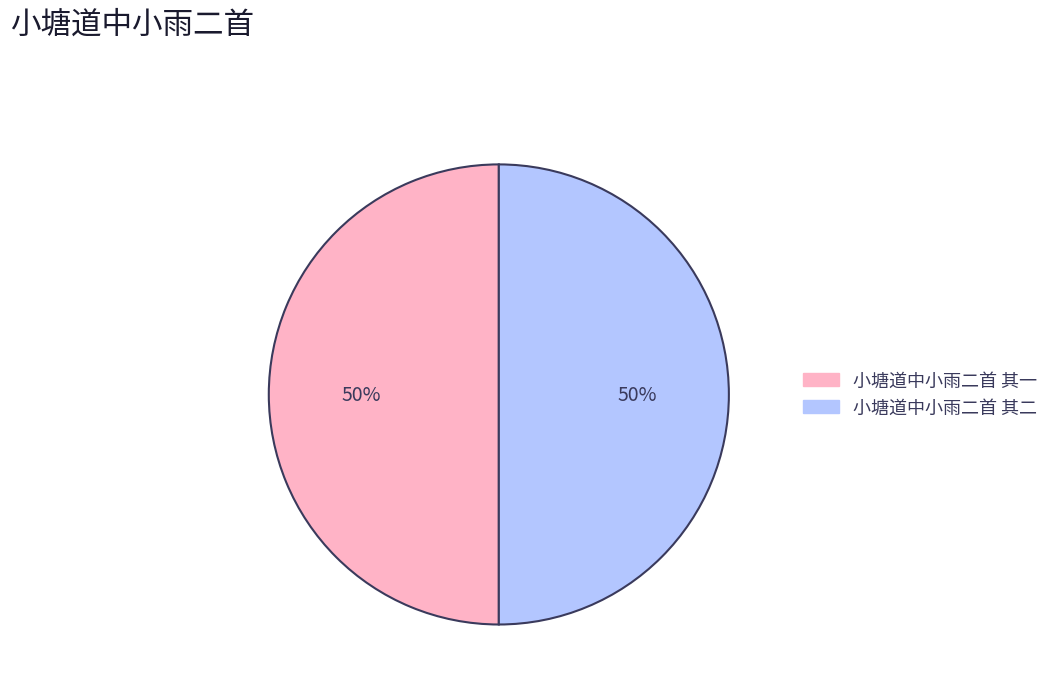

How many segments does this pie chart have?

2